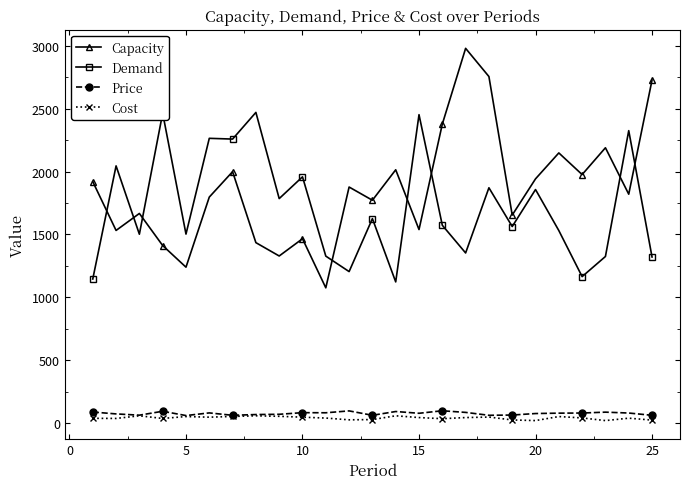

True or false: Cost and Capacity intersect in this chart.

False